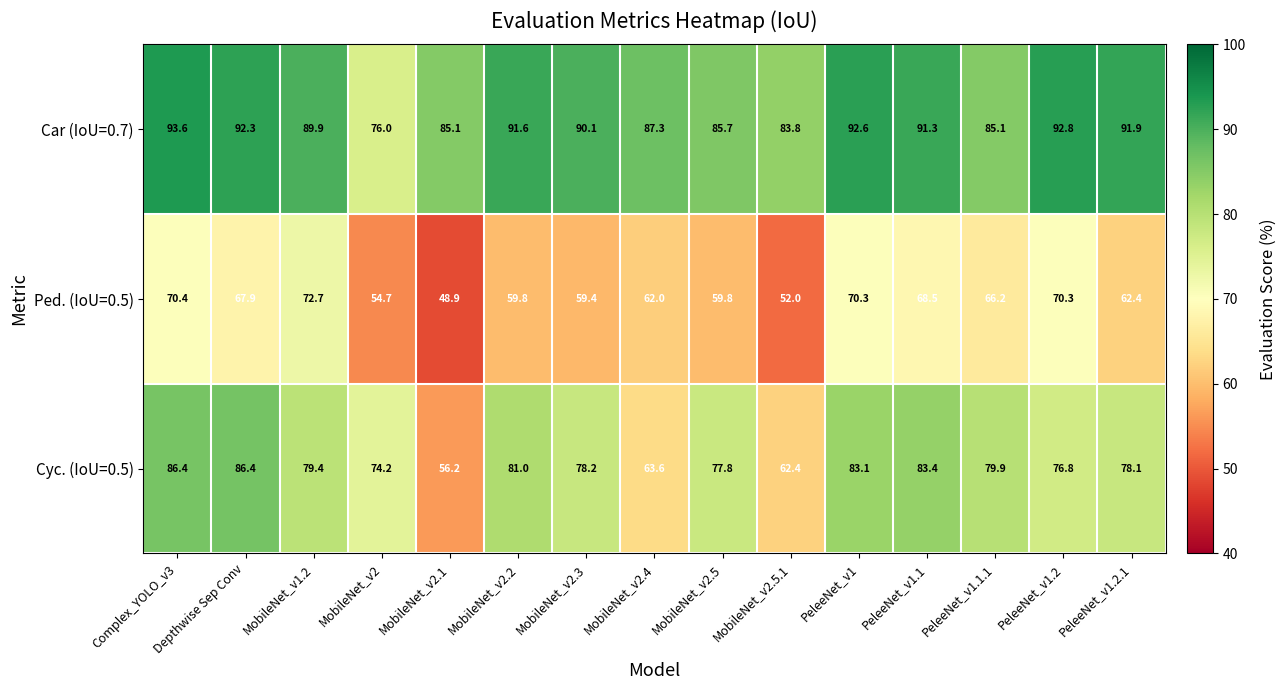

At MobileNet_v2.3, list the series in order from largest to smallest.

Car (IoU=0.7), Cyc. (IoU=0.5), Ped. (IoU=0.5)